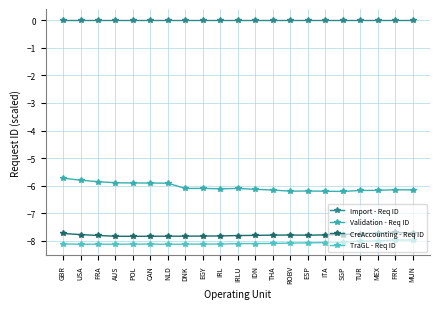

At which category is the sum across all series the highest?

GBR